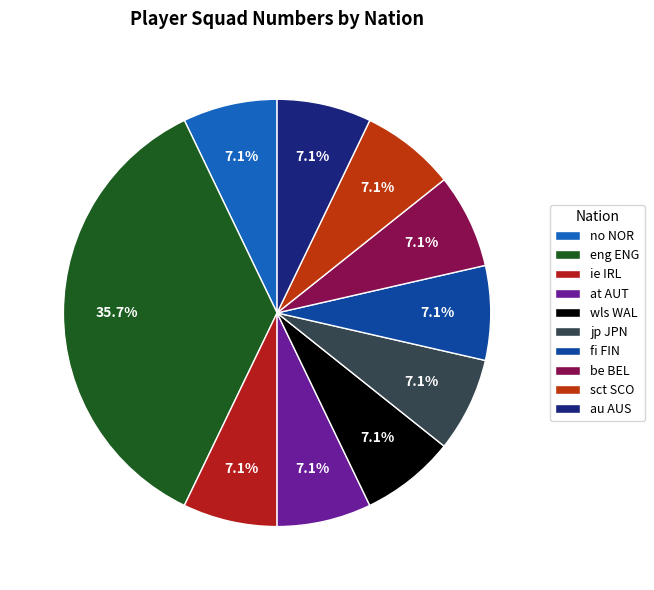

To the nearest percent, what is the difference between the sct SCO and no NOR slice percentages?

0%